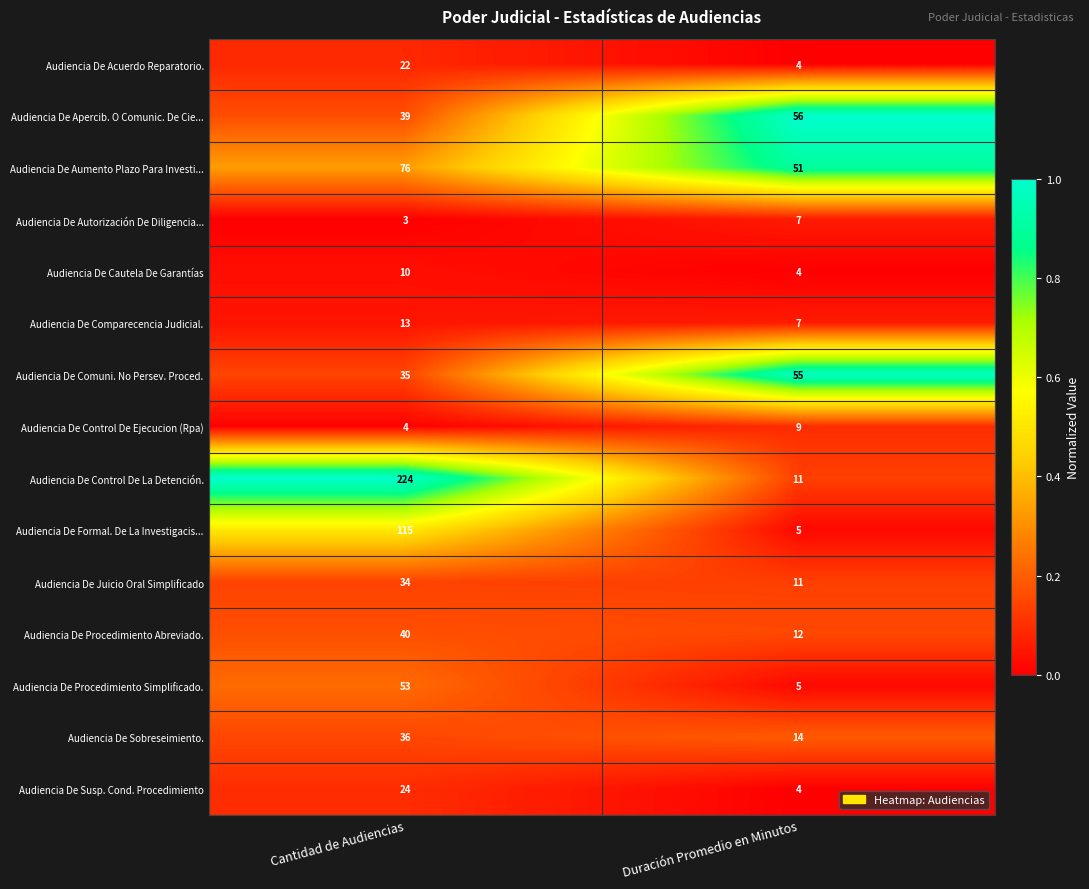

Which series has the largest range (max minus min)?

Audiencia De Control De La Detención.